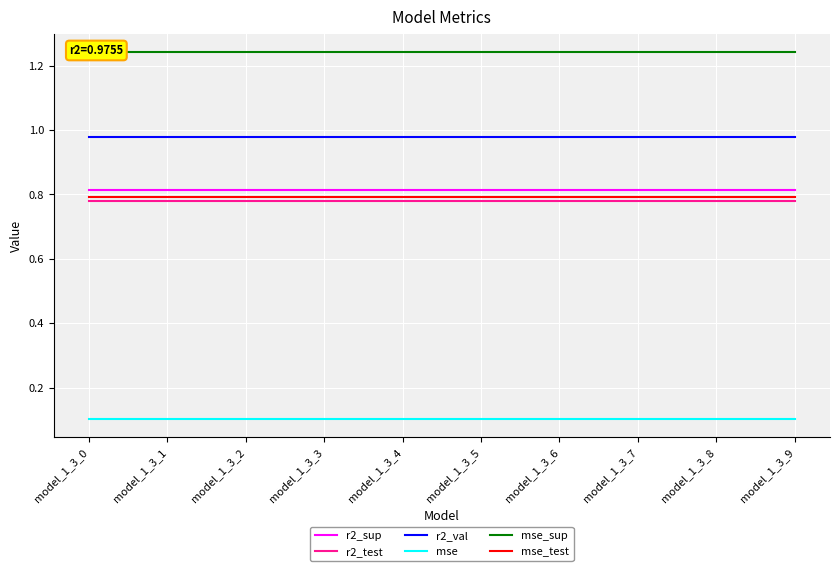

True or false: r2_sup and mse_sup intersect in this chart.

False